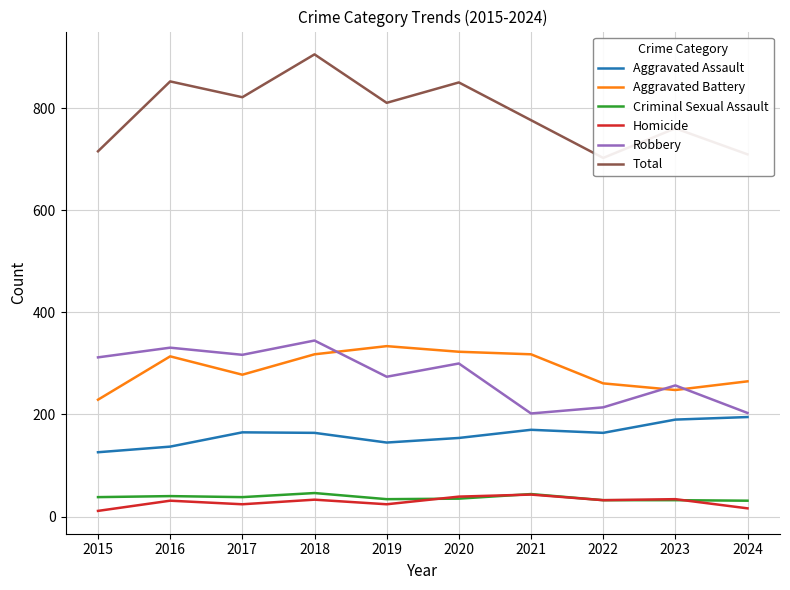

What is the approximate value of Aggravated Assault at 2017, to the nearest 5?

165